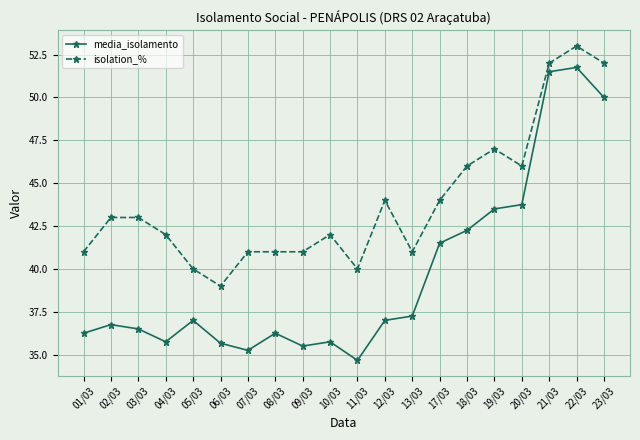

Which series has the largest range (max minus min)?

media_isolamento